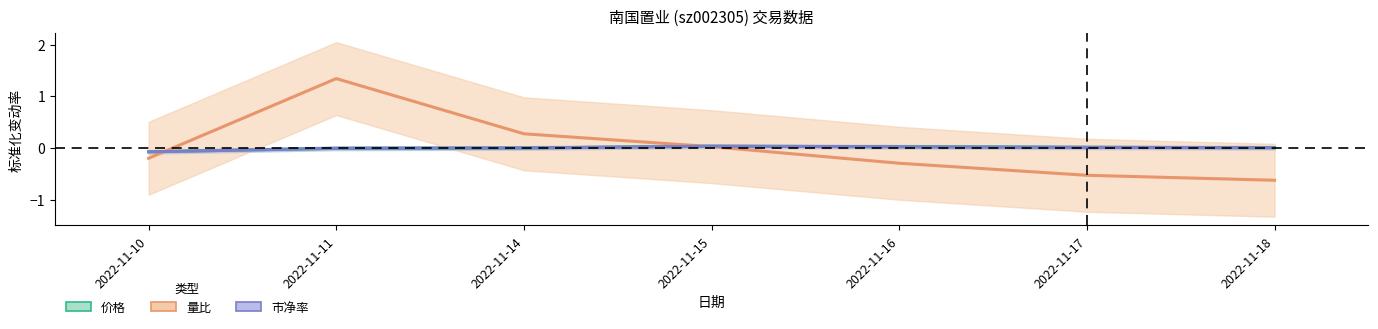

What is the difference between the 量比 values at 2022-11-17 and 2022-11-11?

1.9